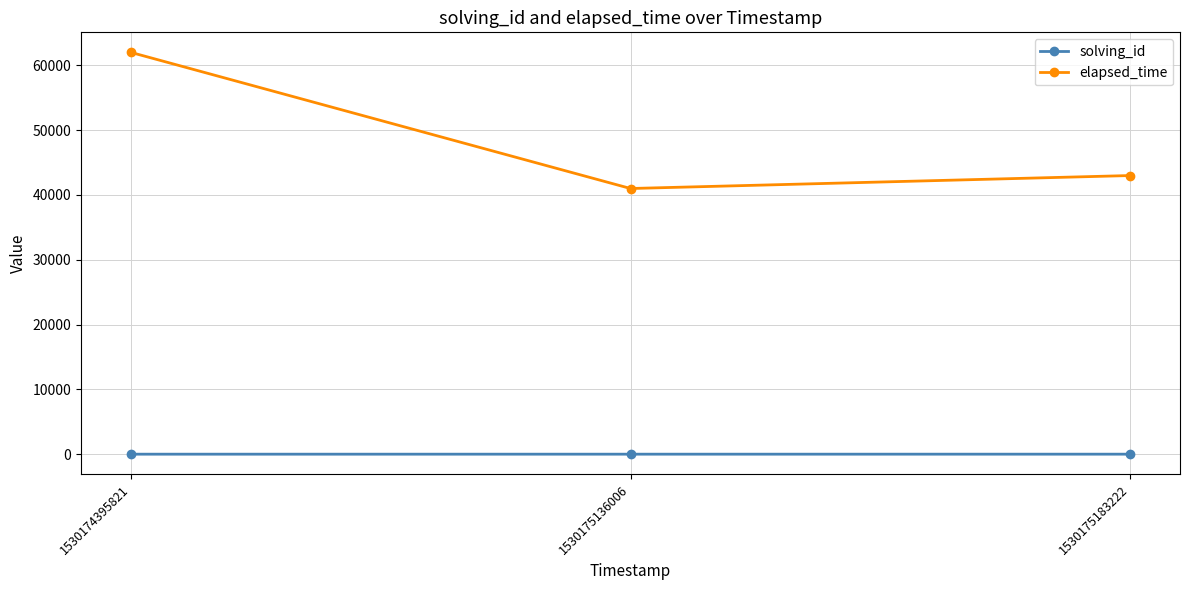

What is the value of the elapsed_time point at the 2nd from the left?

41000